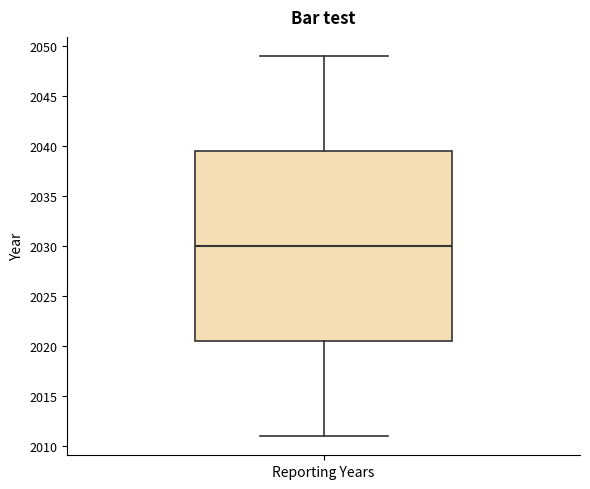

Read this box plot against the y-axis: the position of the median line, the range covered by the box, and the ends of both whiskers. The values are not printed on the chart, so give them approximately, as read against the axis.

median 2030.0, box 2020.5 to 2039.5, whiskers 2011.0 to 2049.0